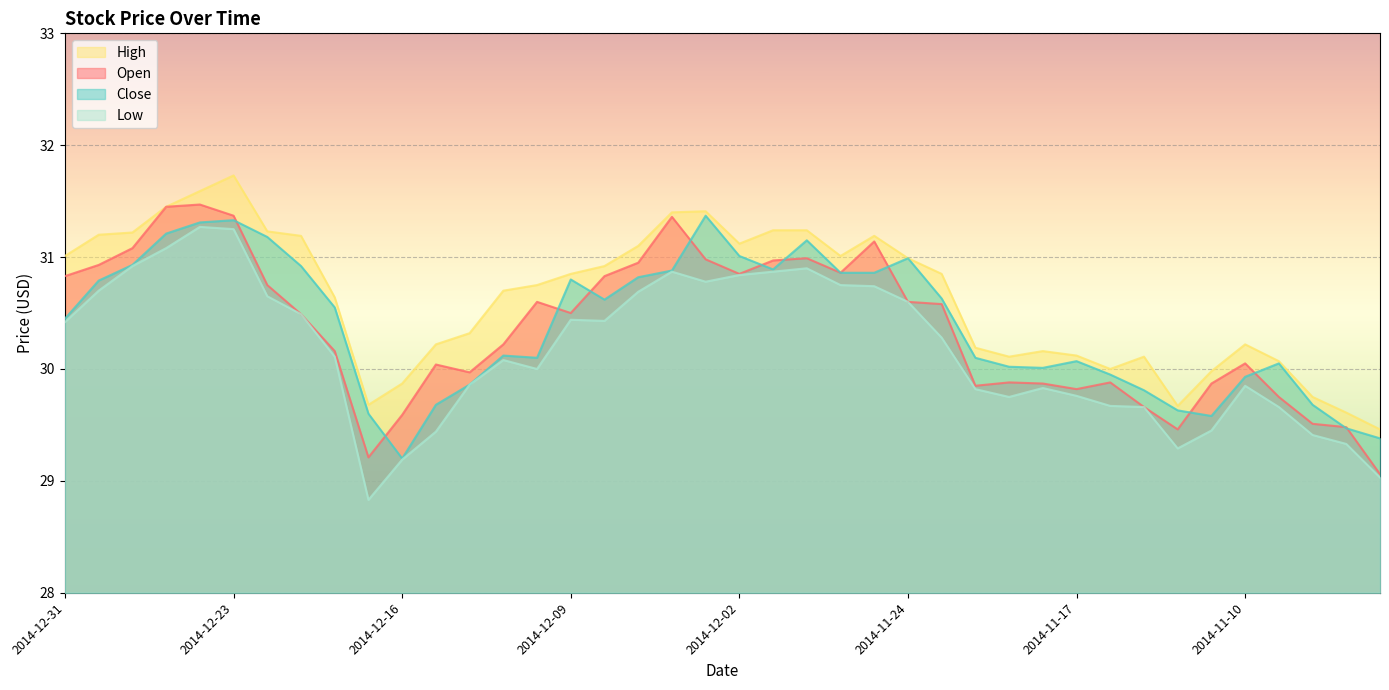

What are all the series names shown in the legend?

High, Open, Close, Low